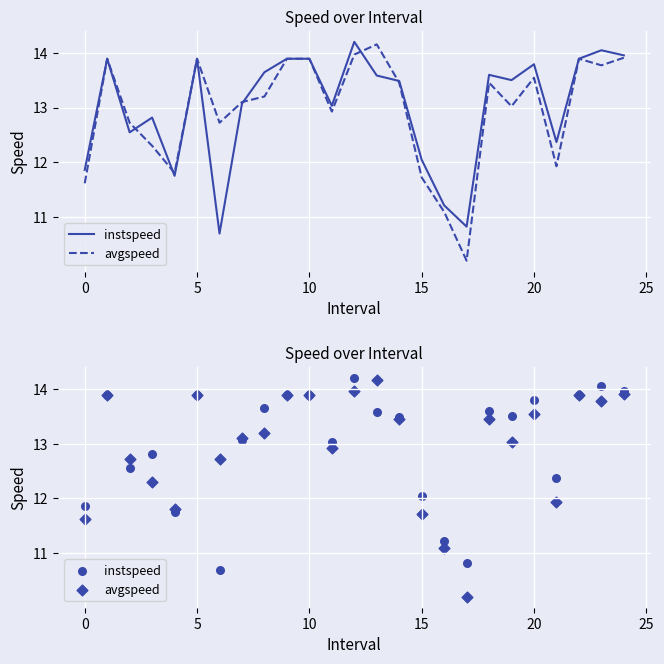

Which series contains the lowest Y value?

avgspeed